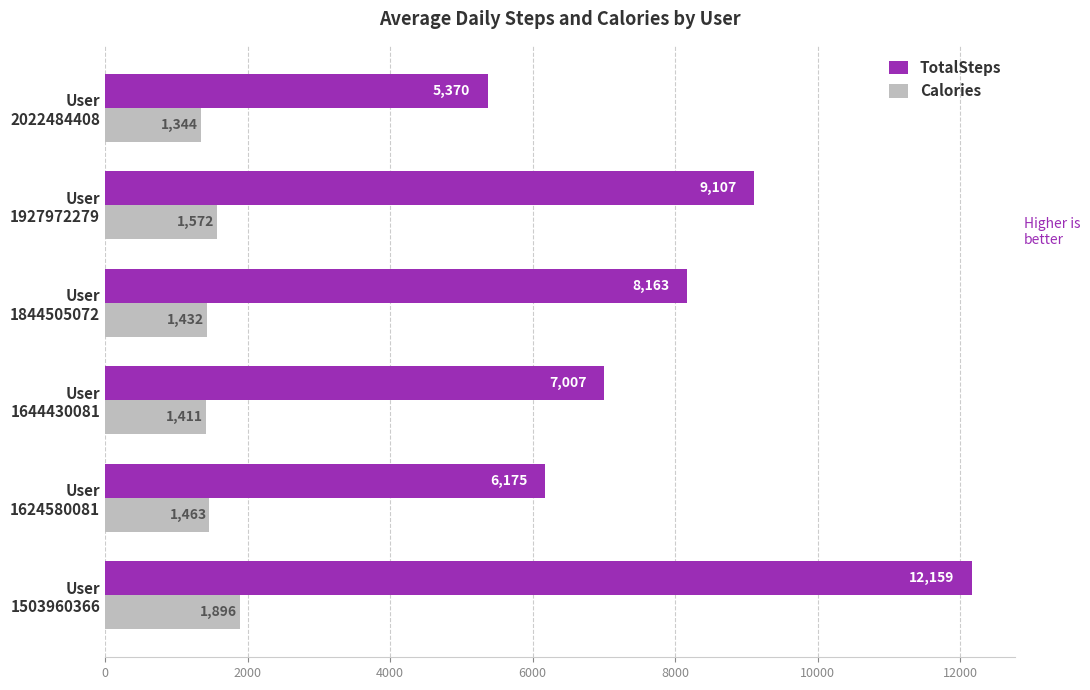

What is the difference between the second highest and minimum values in the Calories series?

228